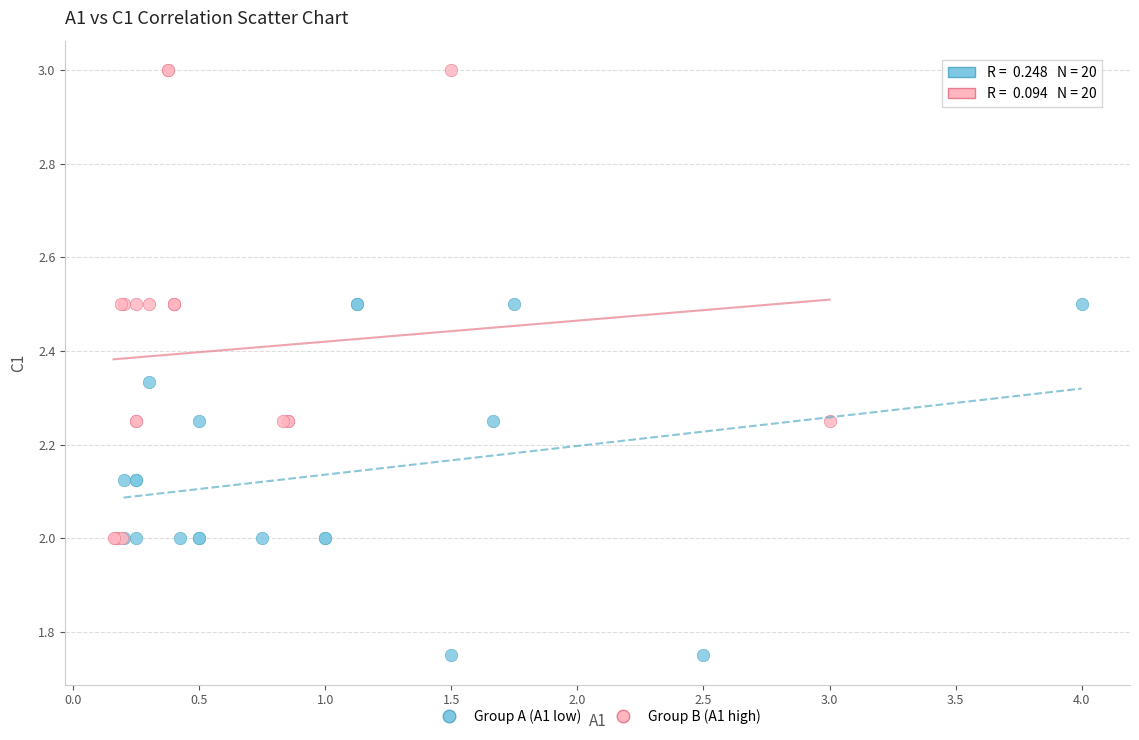

What are all the series names shown in the legend?

Group A (A1 low), Group B (A1 high)